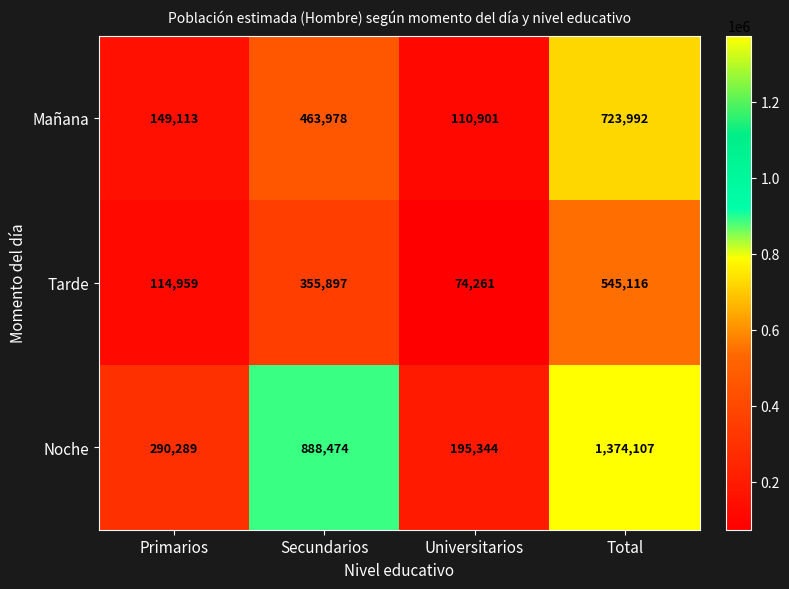

List the series in order of their peak value, lowest first.

Tarde, Mañana, Noche